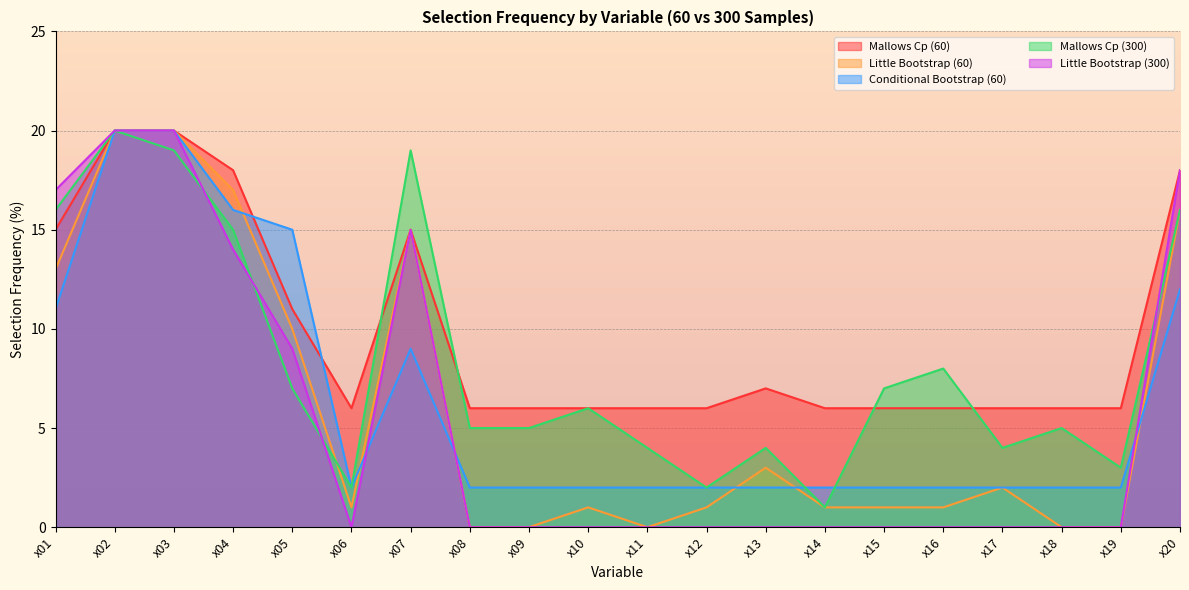

What is the difference between the maximum and minimum values in the Mallows Cp (60) series?

14